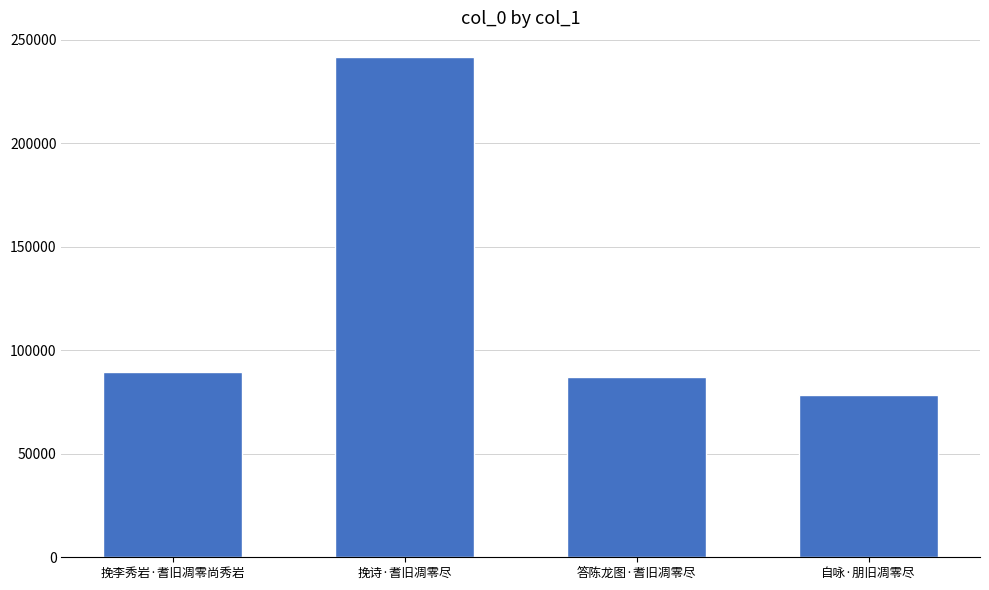

Reading left to right, what are all the values shown in this chart?

挽李秀岩·耆旧凋零尚秀岩=89344	挽诗·耆旧凋零尽=241584	答陈龙图·耆旧凋零尽=87017	自咏·朋旧凋零尽=78488